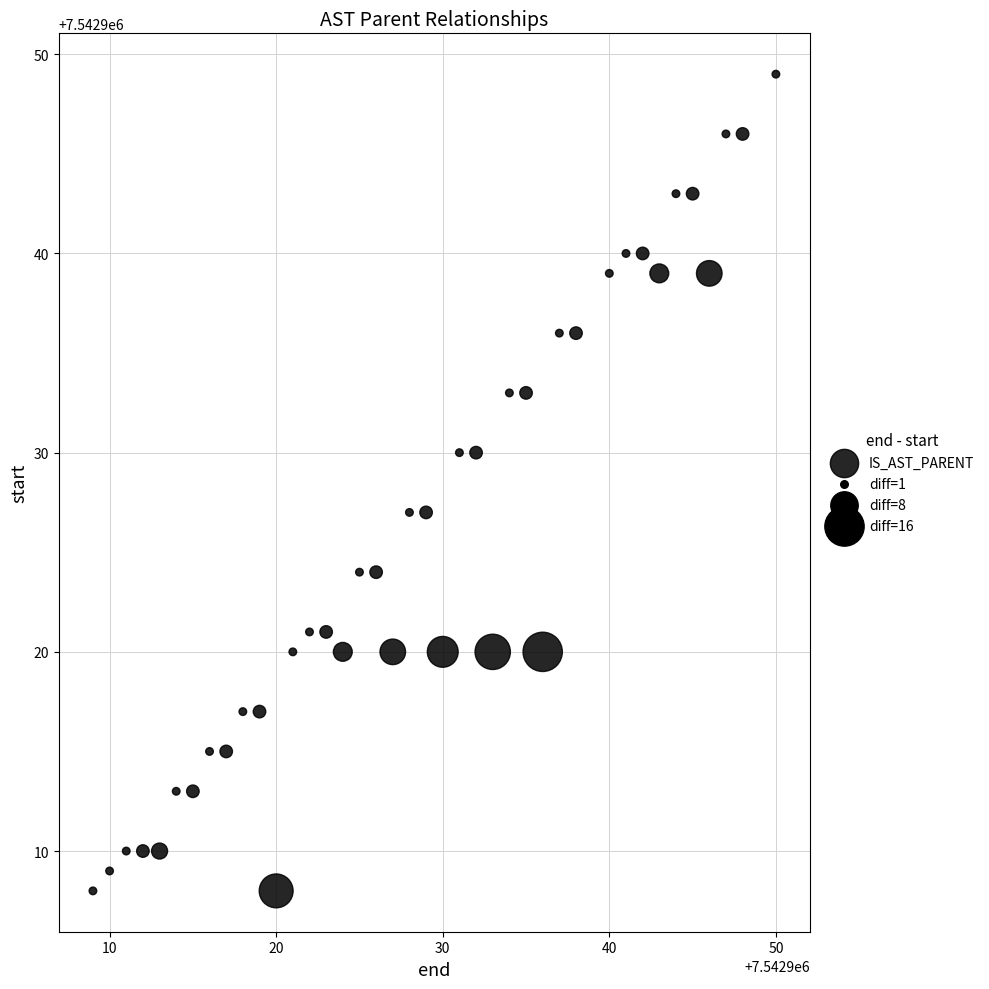

What is the range of Y values (max minus min)?

41